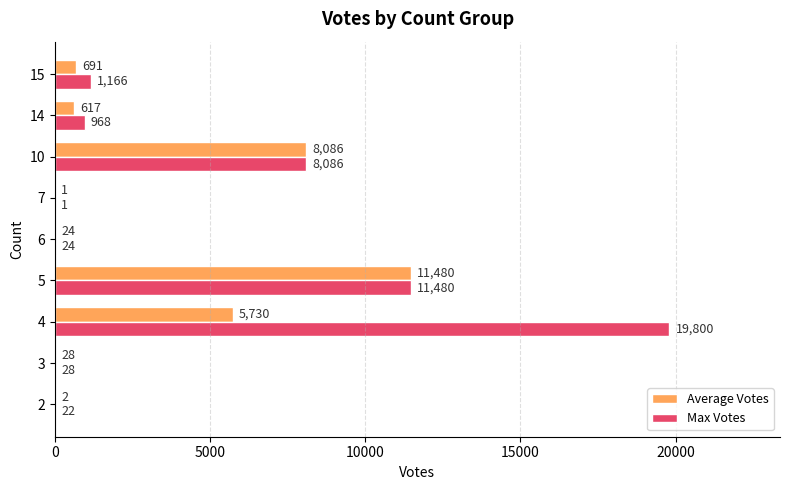

At which category is the sum across all series the highest?

4